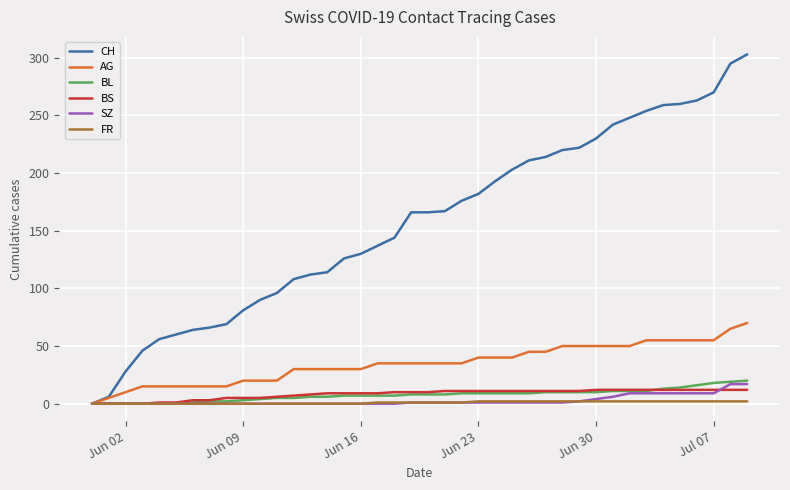

What is the highest value of the CH series?

303